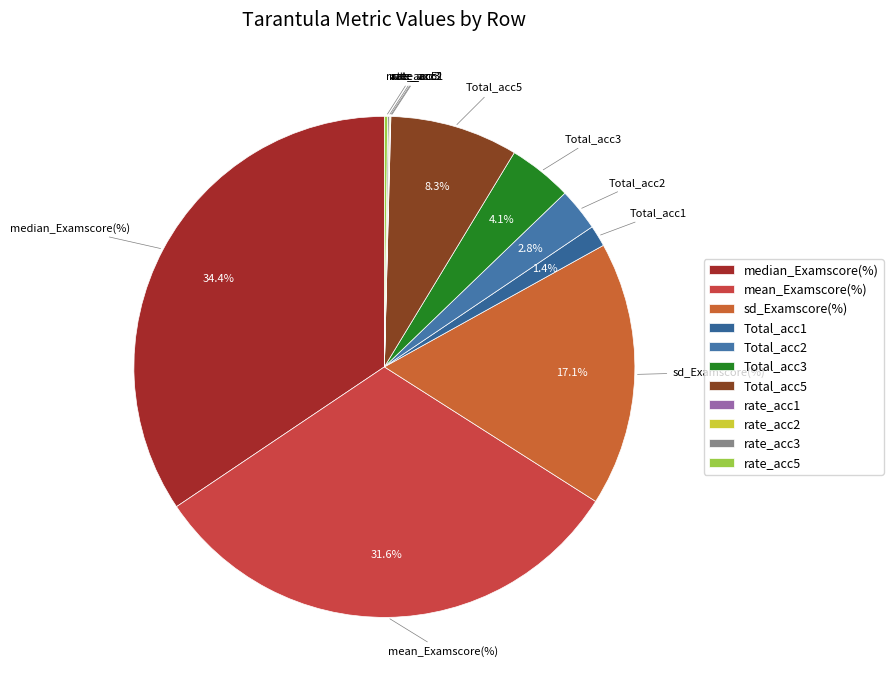

What is the largest slice in the pie chart?

median_Examscore(%)